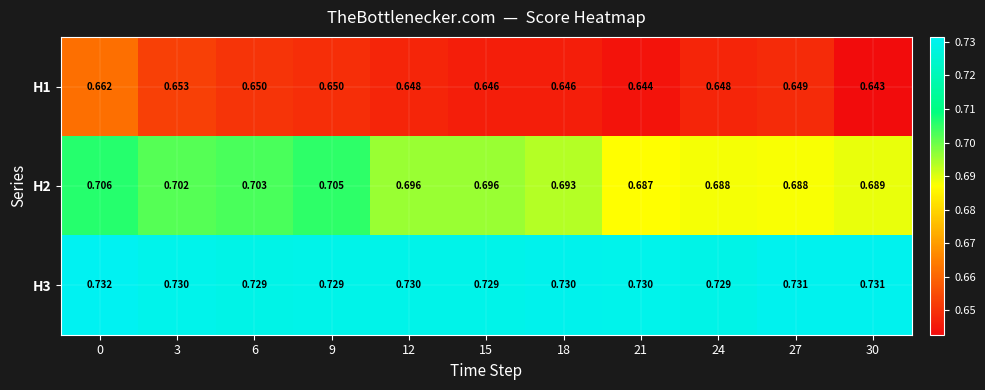

Is the value of H1 at 6 greater than the value of H2 at 21?

No